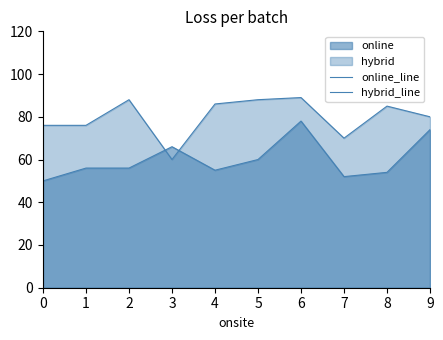

Does the chart have visible grid lines?

No